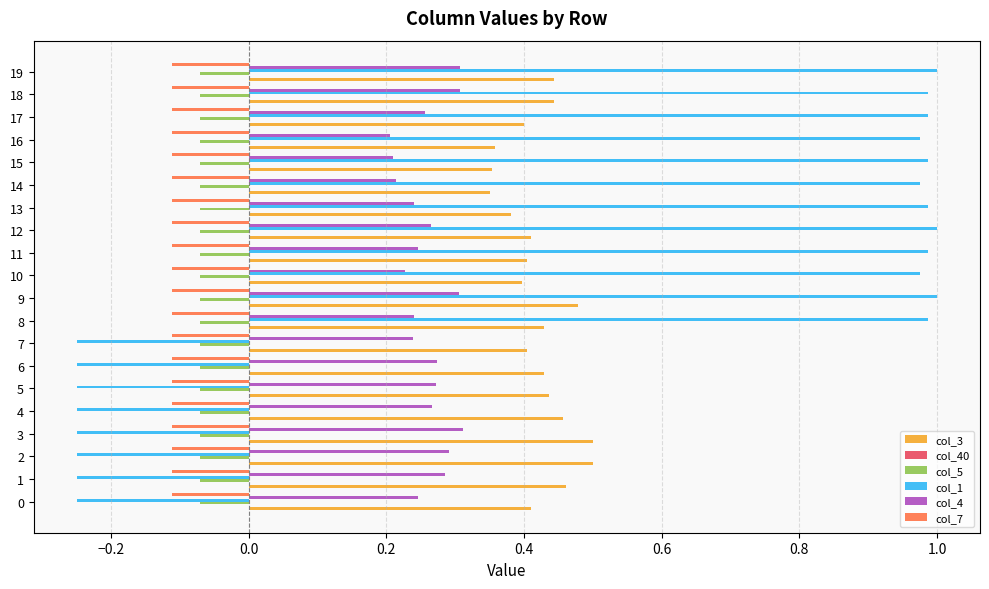

List the series in order of their peak value, lowest first.

col_7, col_5, col_4, col_3, col_1